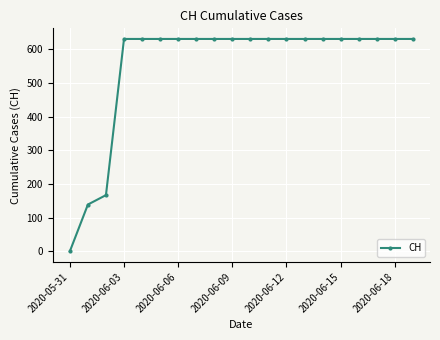

Reading left to right, transcribe all the data shown in this chart.

0	139	167	631	631	631	631	631	631	631	631	631	631	631	631	631	631	631	631	631